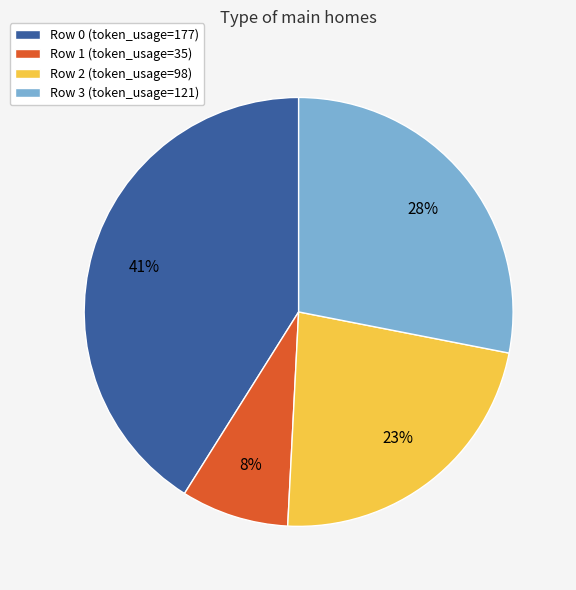

To the nearest percent, what percentage of the pie is Row 3?

28%